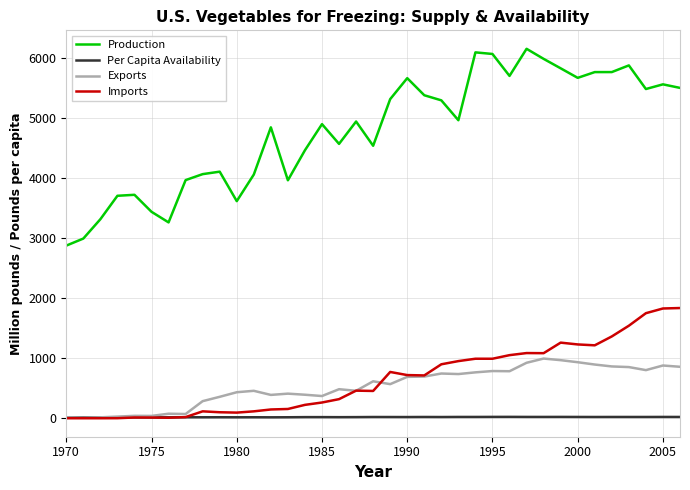

What is the maximum value shown in the chart?

6151.1